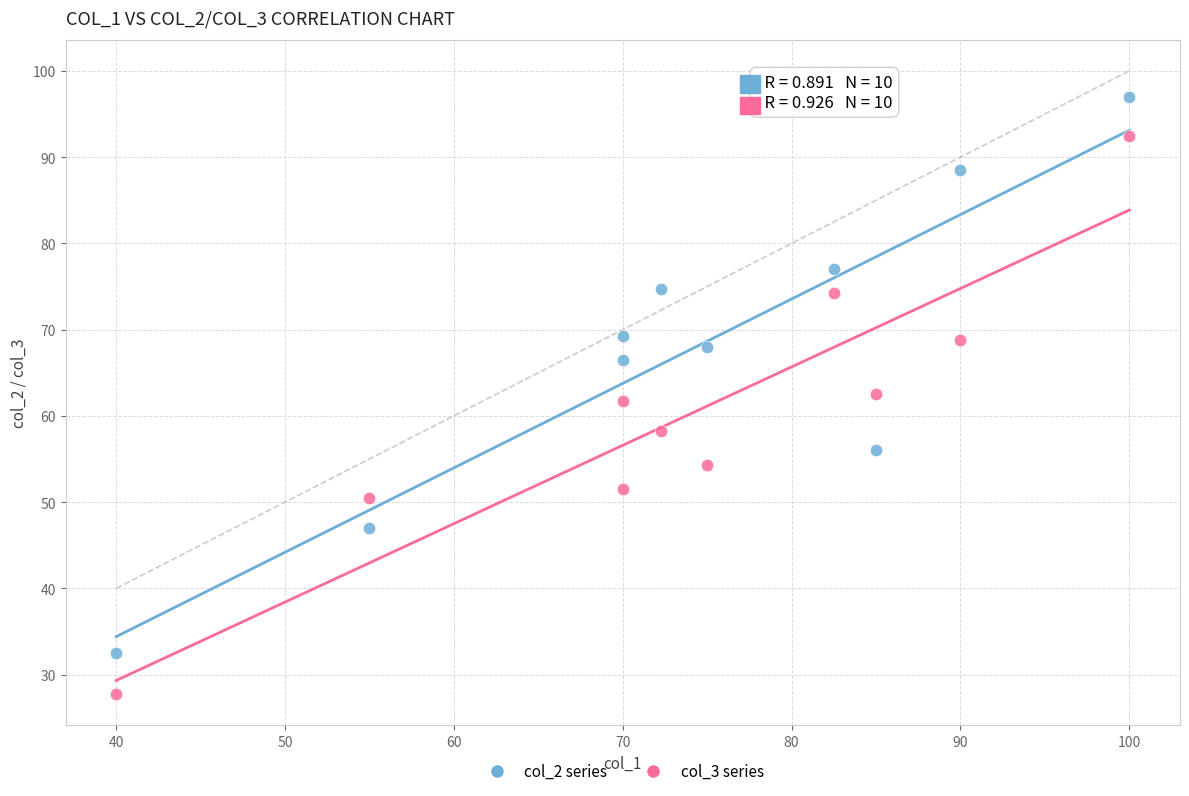

Which series has the largest Y range (max minus min)?

col_3 series